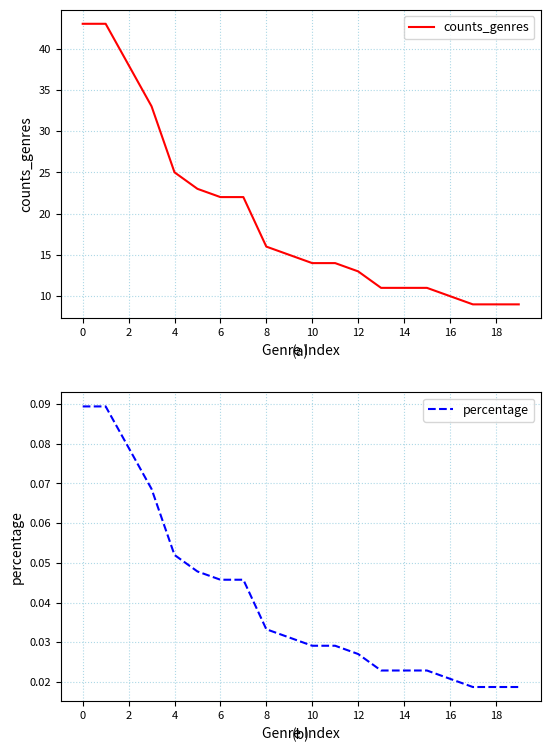

List the series in order of their overall mean, highest first.

counts_genres, percentage